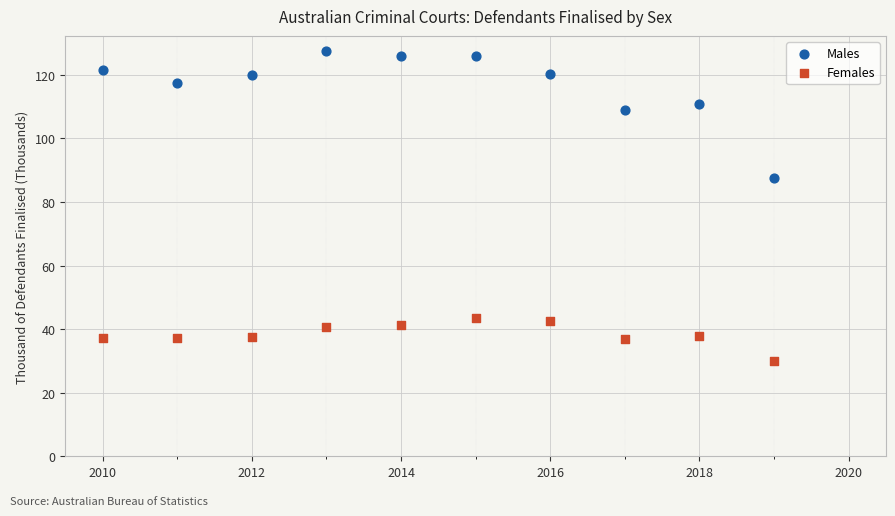

Which series has the widest spread of Y values?

Males